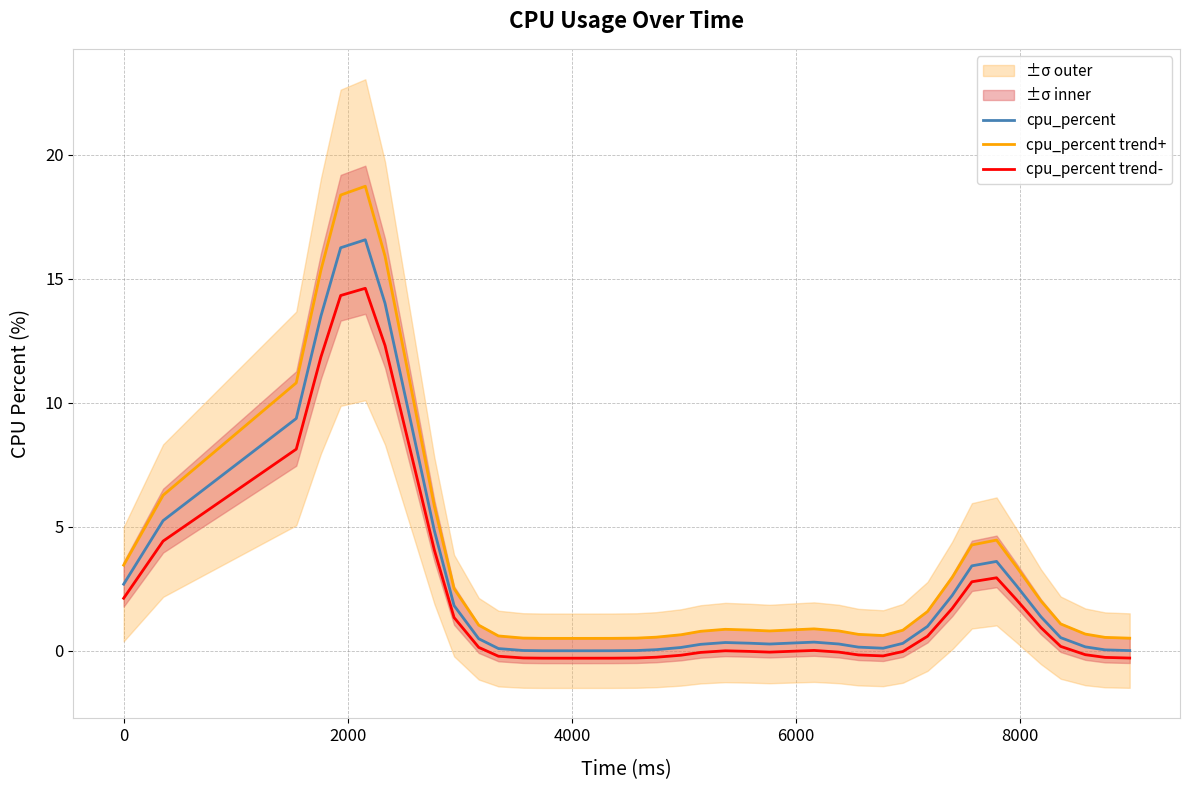

Which series has the largest total across all categories?

cpu_percent trend+